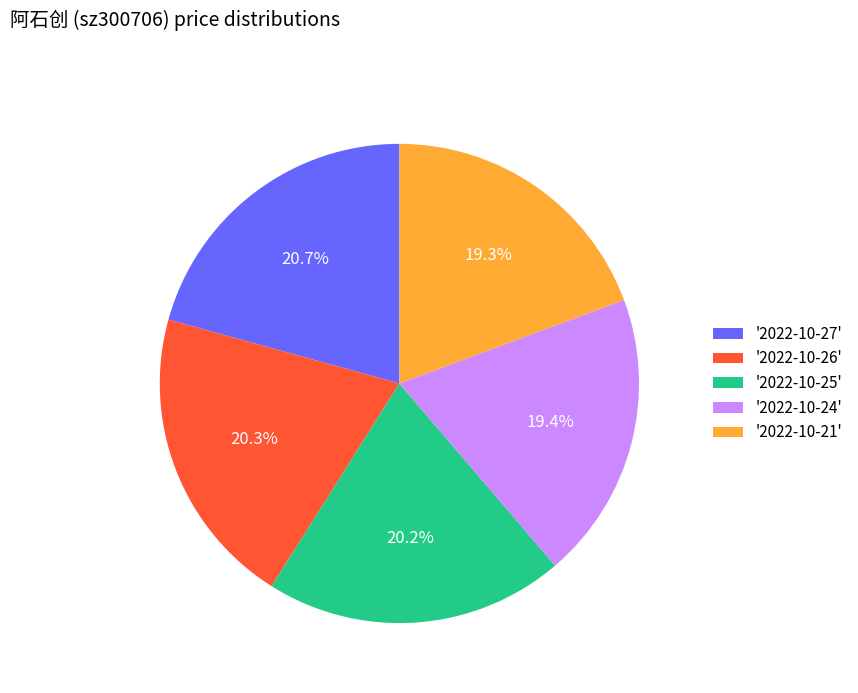

Do '2022-10-21' and '2022-10-26' together represent more than half of the pie?

No